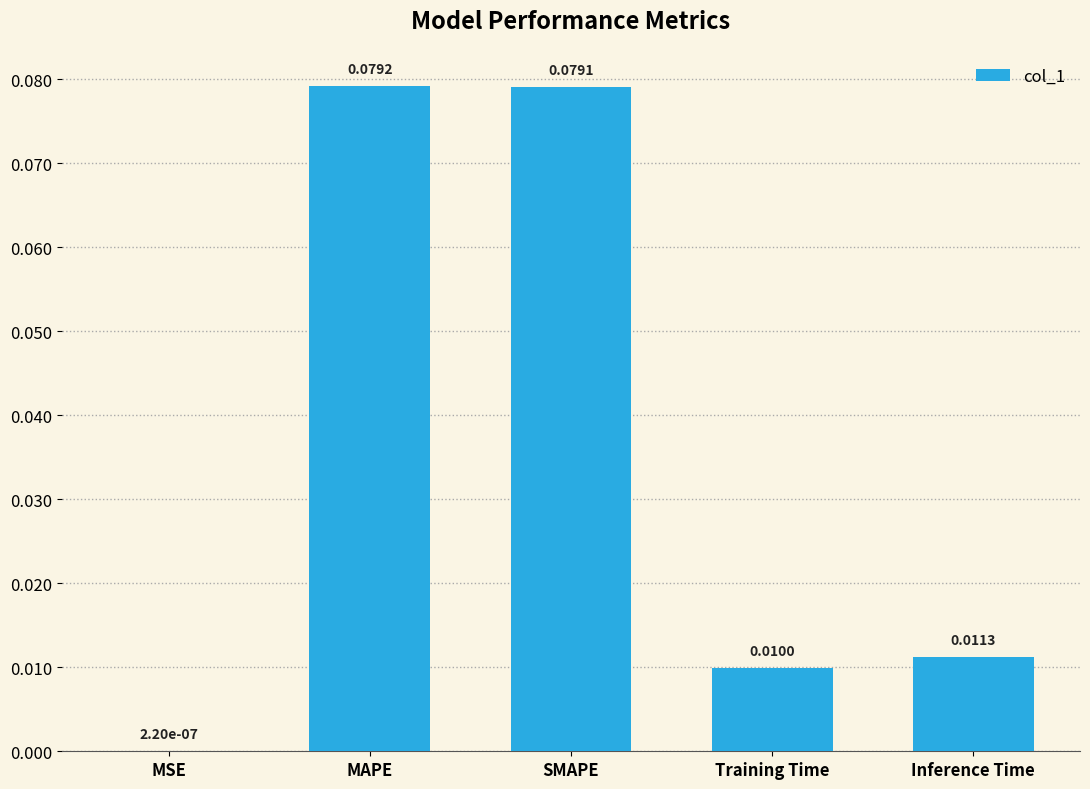

Which has a higher value, SMAPE or MSE?

SMAPE